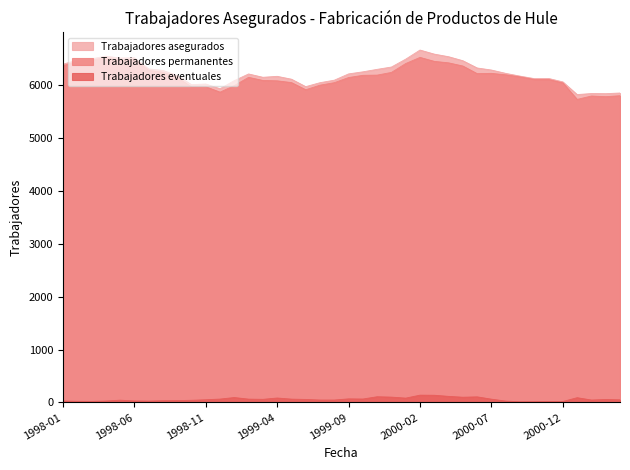

Where is the first local minimum for Trabajadores eventuales?

1998-03